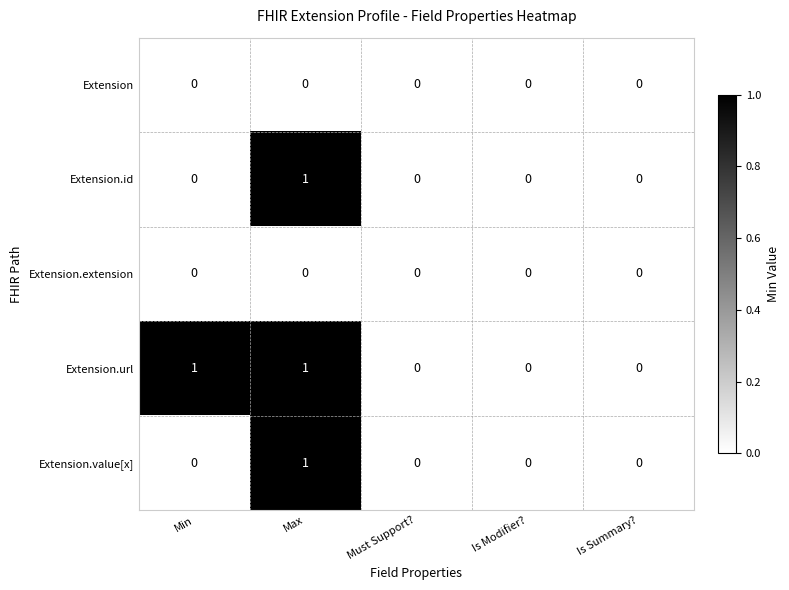

Which series has the largest total across all categories?

Extension.url